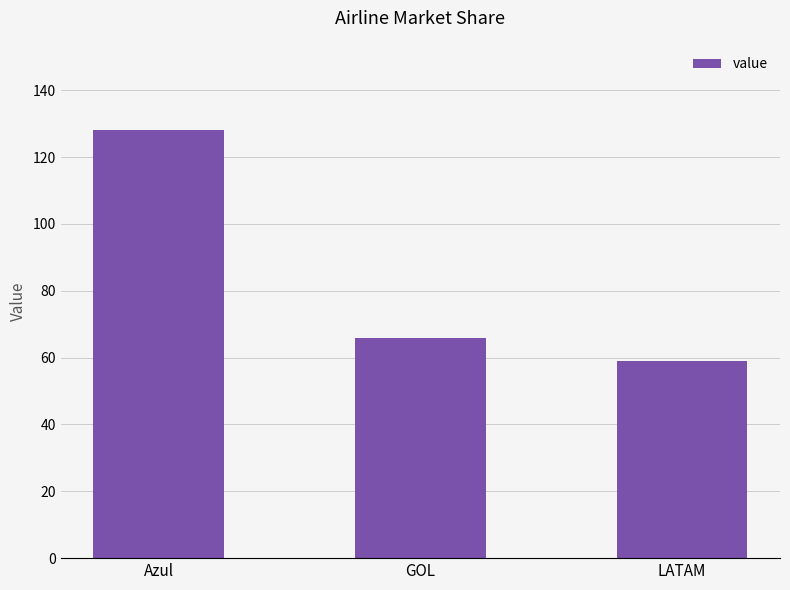

What is the difference between the values at Azul and GOL?

62